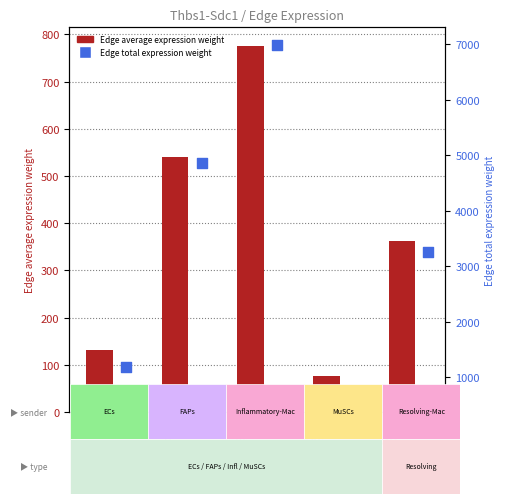

Which series reaches the maximum Y coordinate?

Edge total expression weight